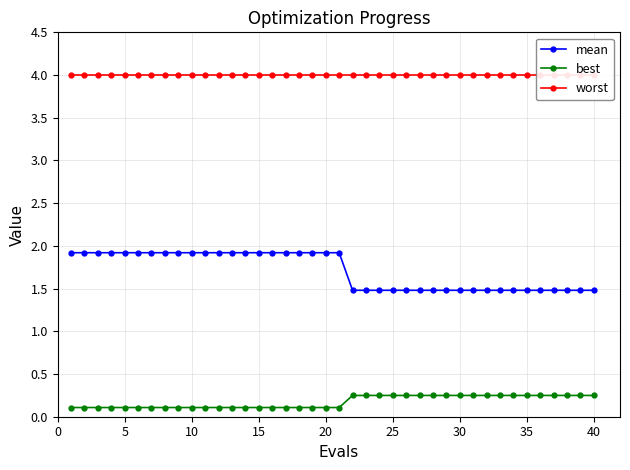

What is the value of the best point at the 22nd from the left?

0.2